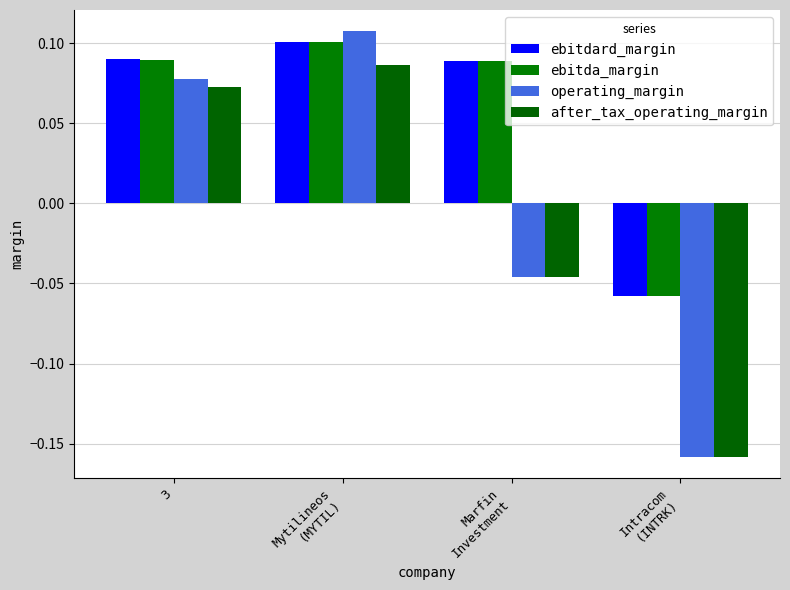

Which series changed the most between 3 and Marfin
Investment?

operating_margin